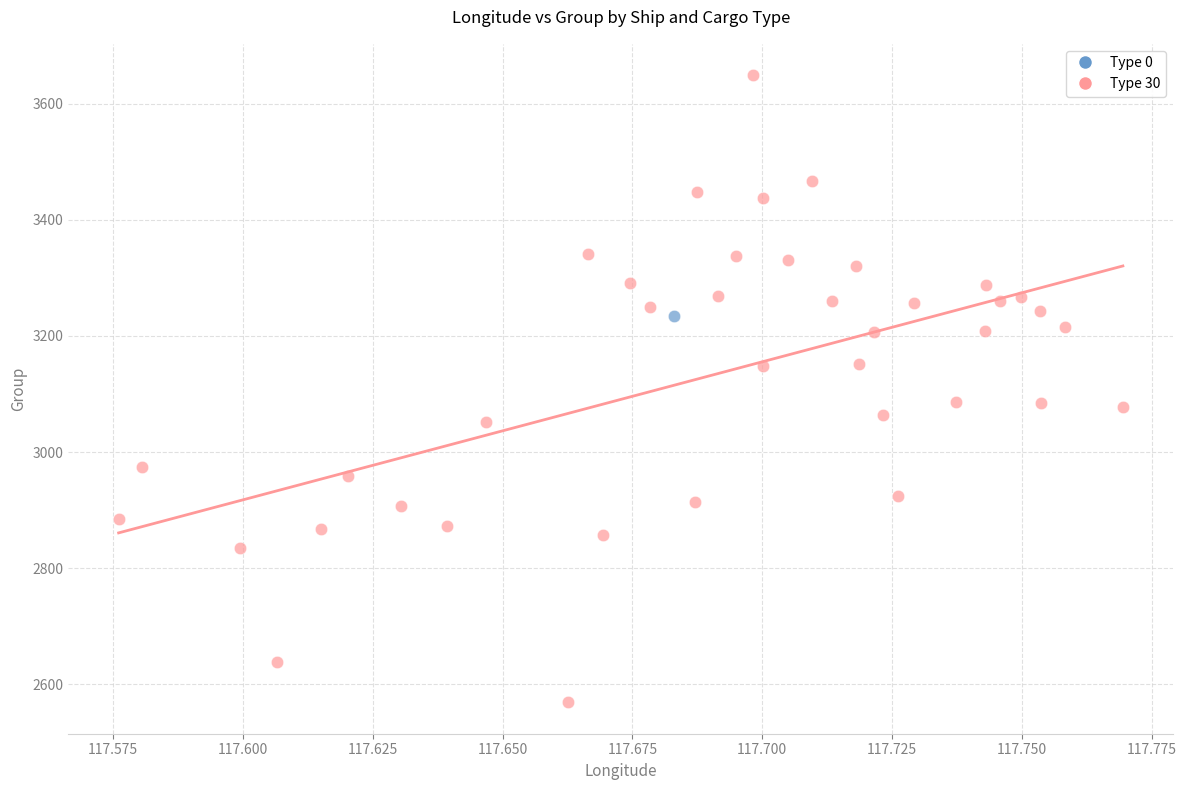

What are all the series names shown in the legend?

Type 0, Type 30